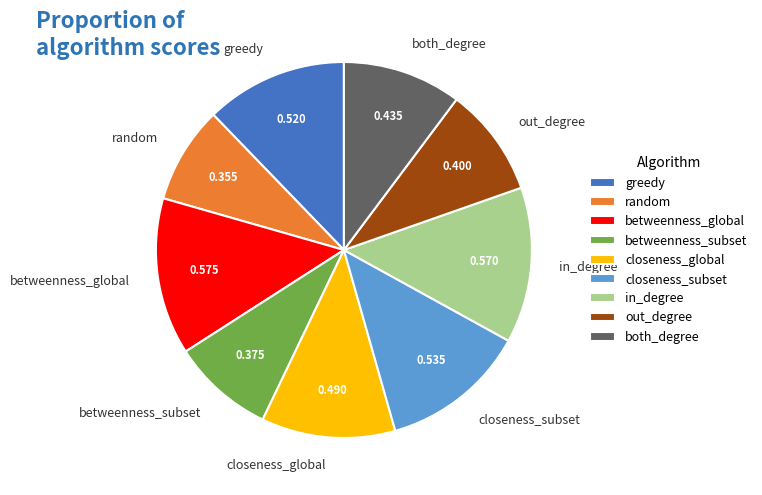

Is there a majority slice in this chart?

No